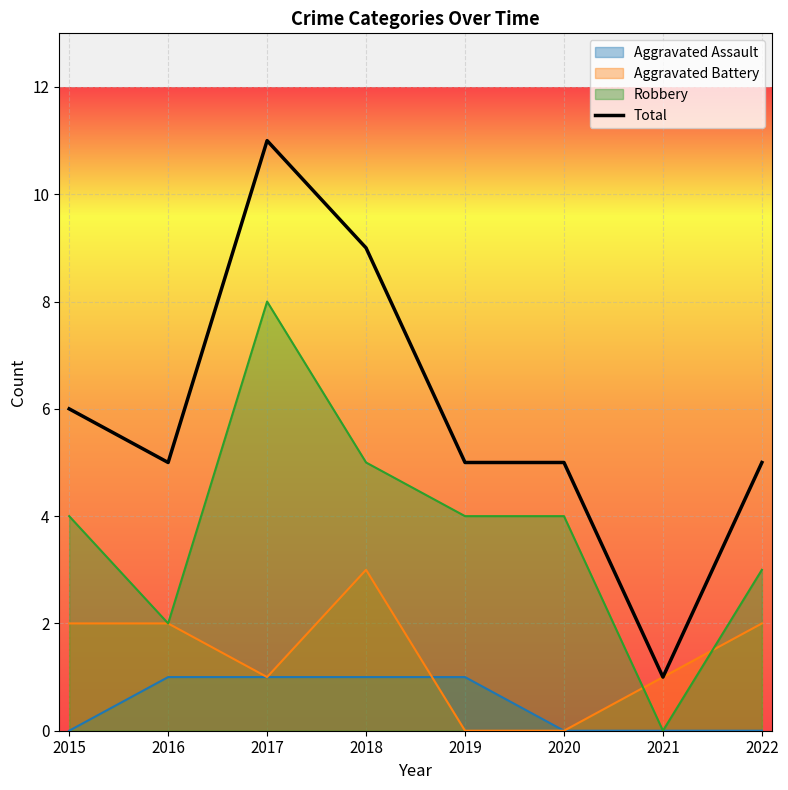

True or false: the data has more than 1 interior local peaks.

False